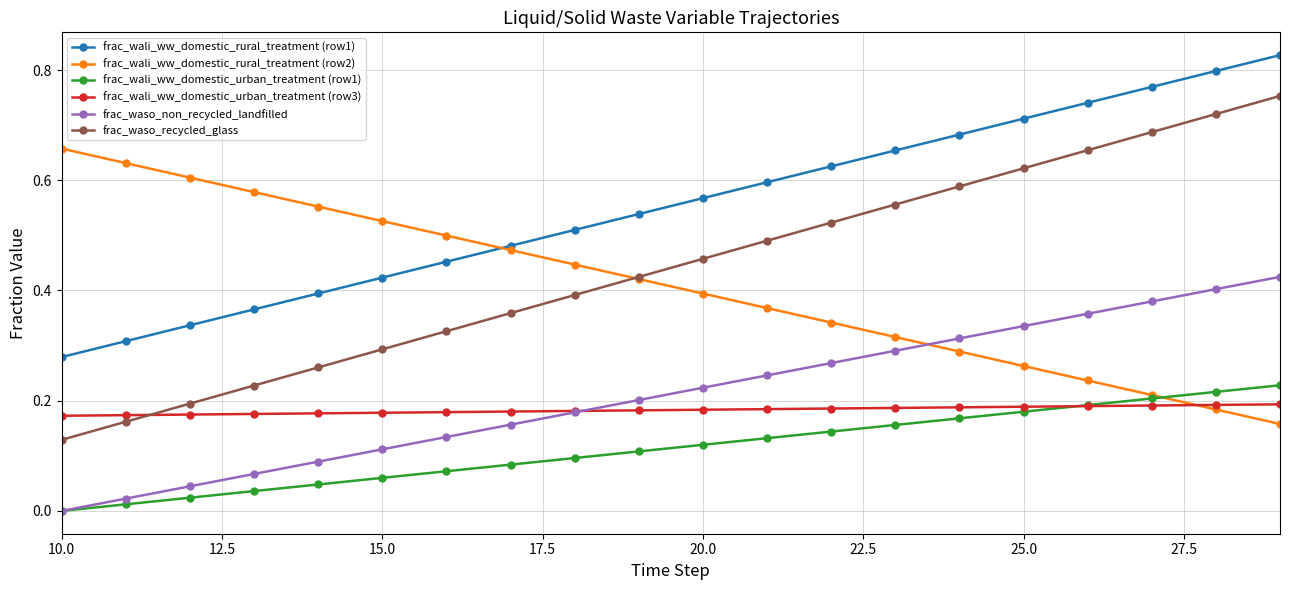

Which series has the largest range (max minus min)?

frac_waso_recycled_glass